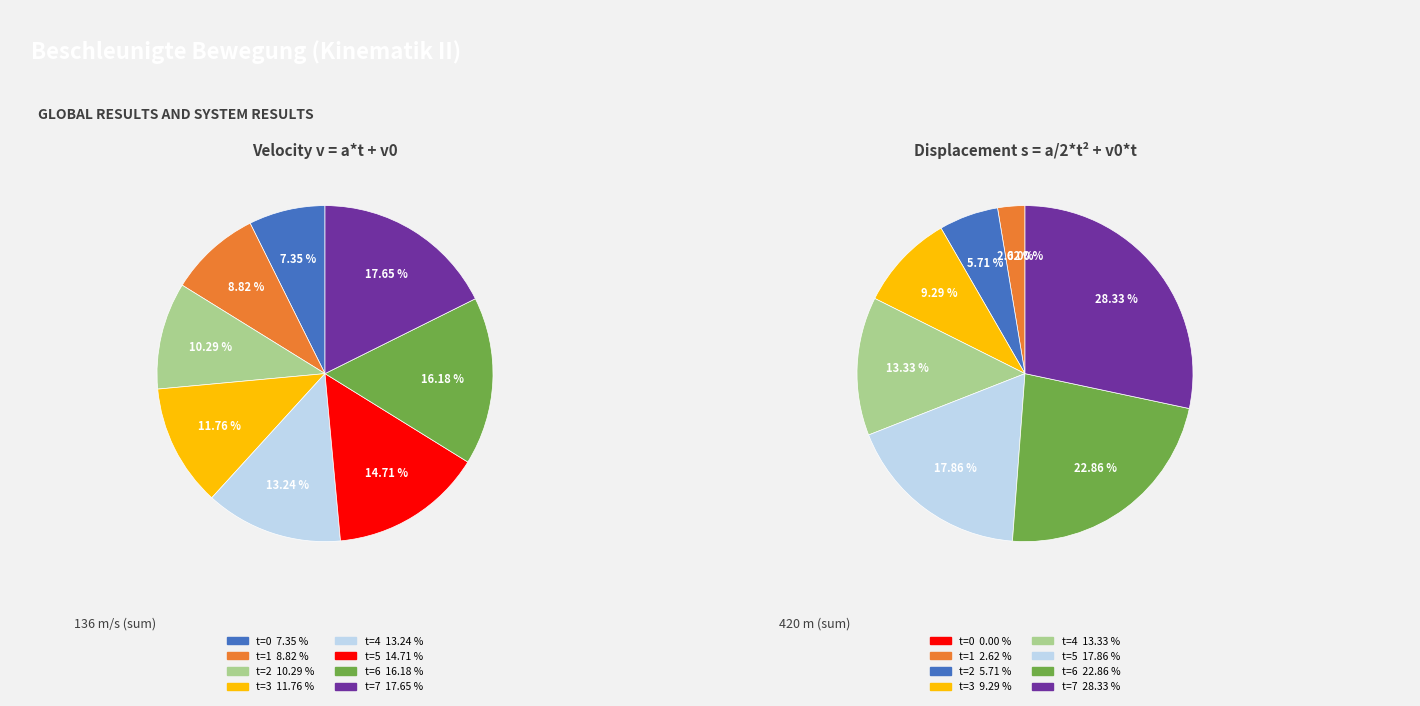

What percentage is the t=6 slice, to the nearest percent?

16%